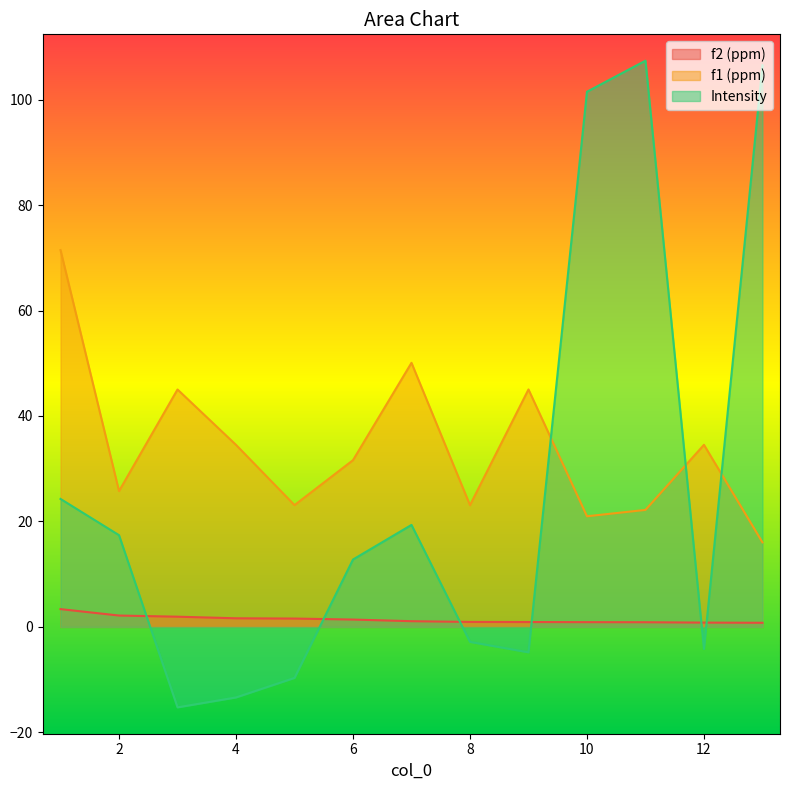

What is the total value across all series at 1?

99.1